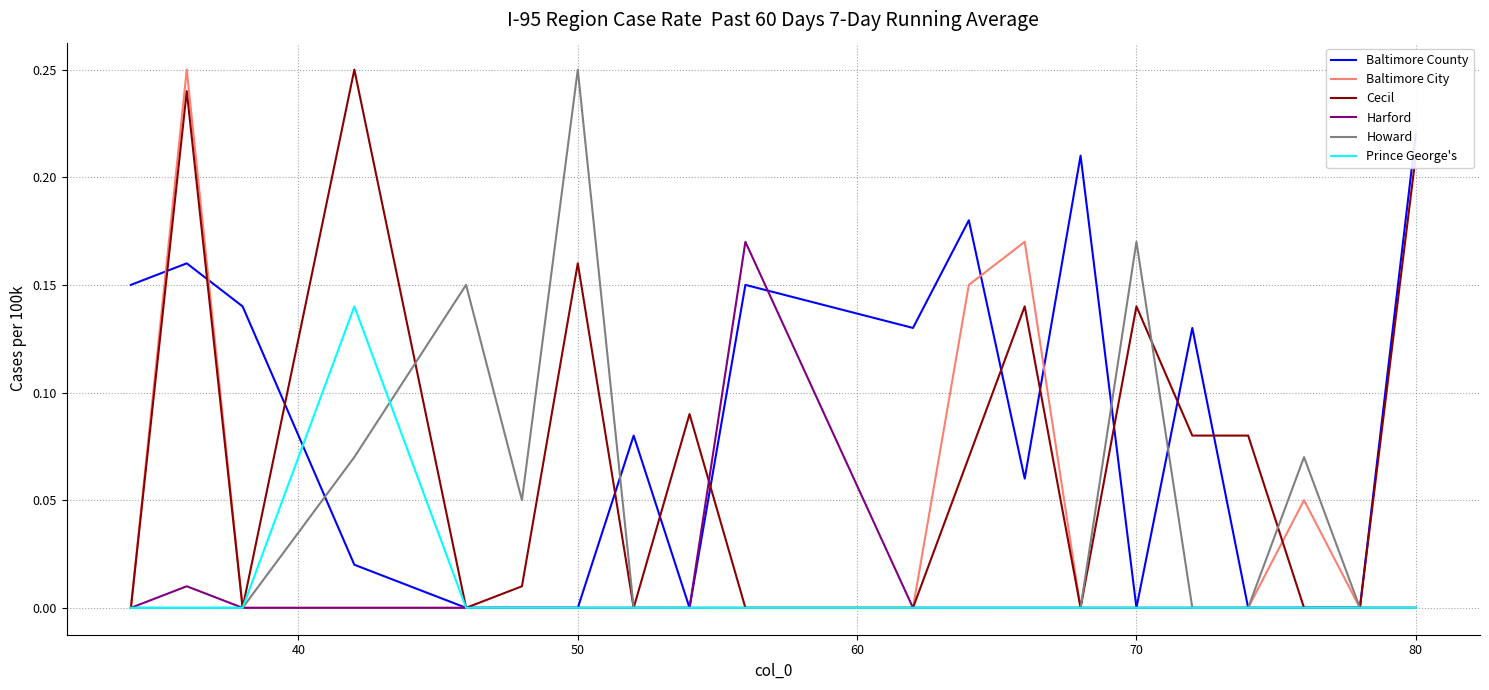

List the series in order of their peak value, highest first.

Baltimore City, Cecil, Howard, Baltimore County, Harford, Prince George's